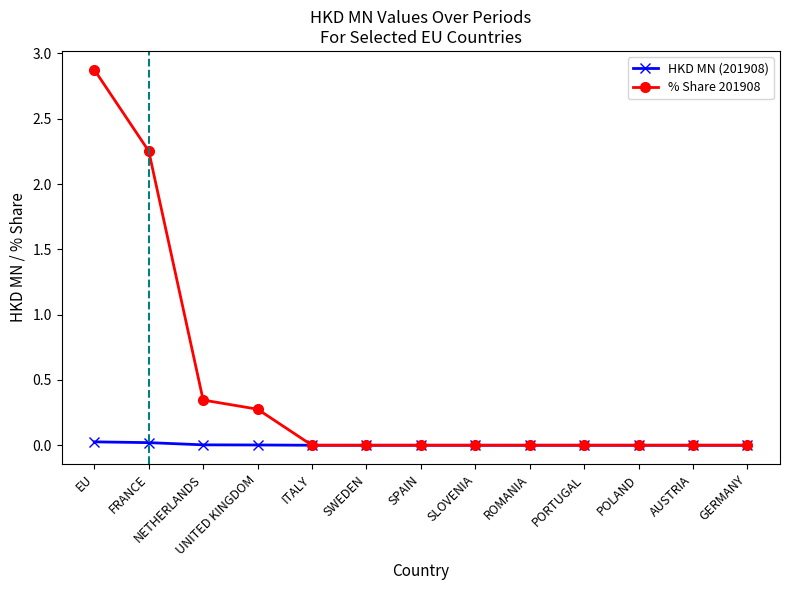

What is the label of the 10th point from the left?

PORTUGAL